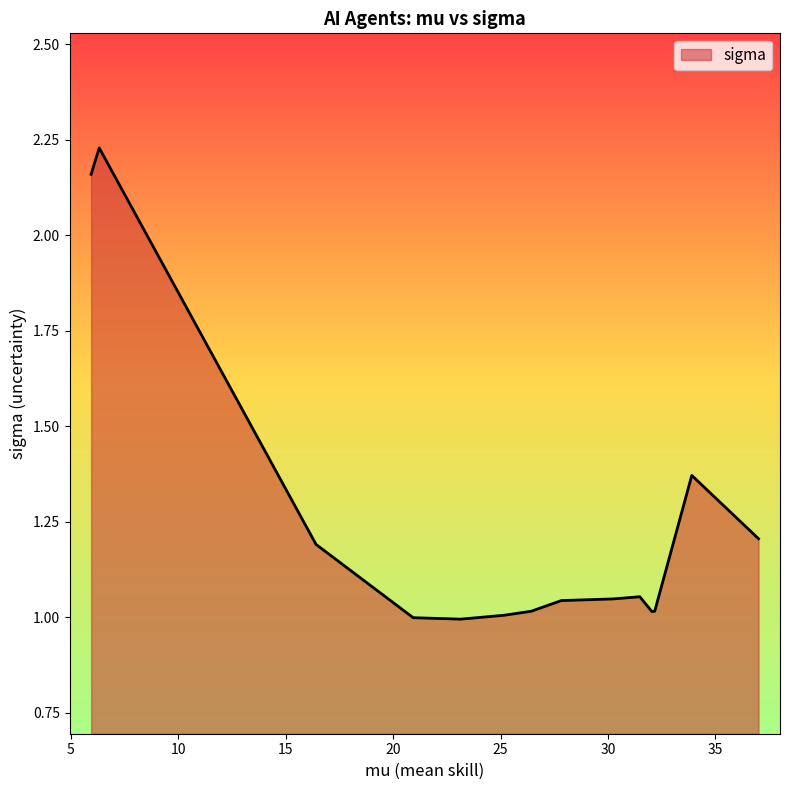

What is the difference between the maximum and minimum values?

1.2